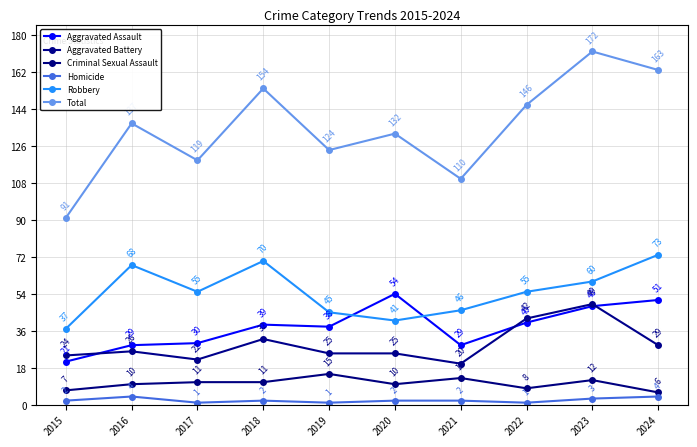

In Criminal Sexual Assault, how many points are higher than both neighbors (excluding endpoints)?

3